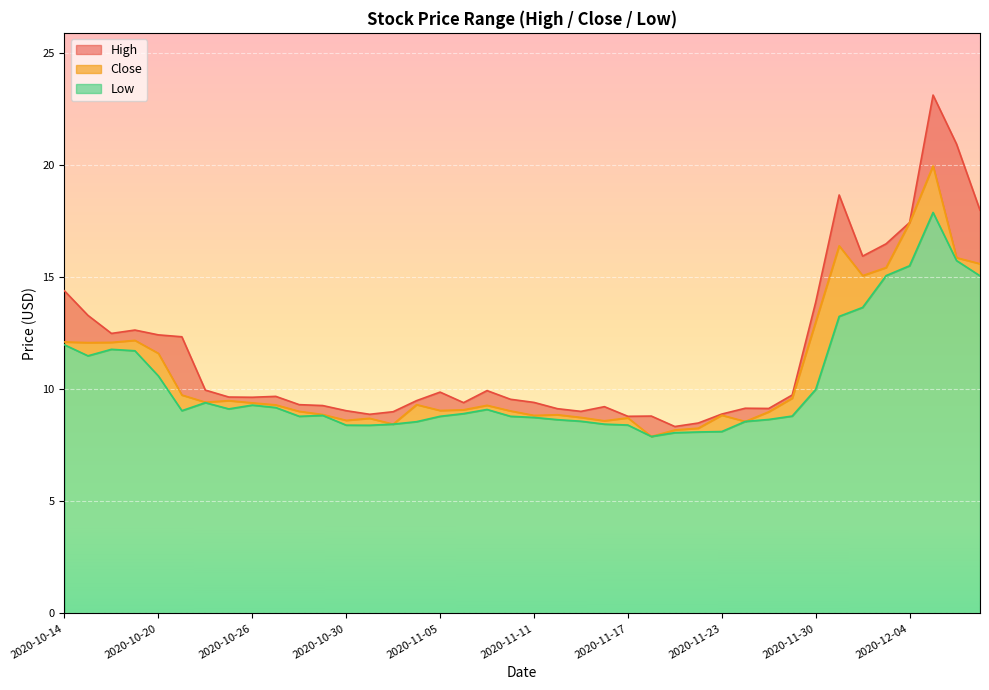

True or false: High and Close intersect in this chart.

False